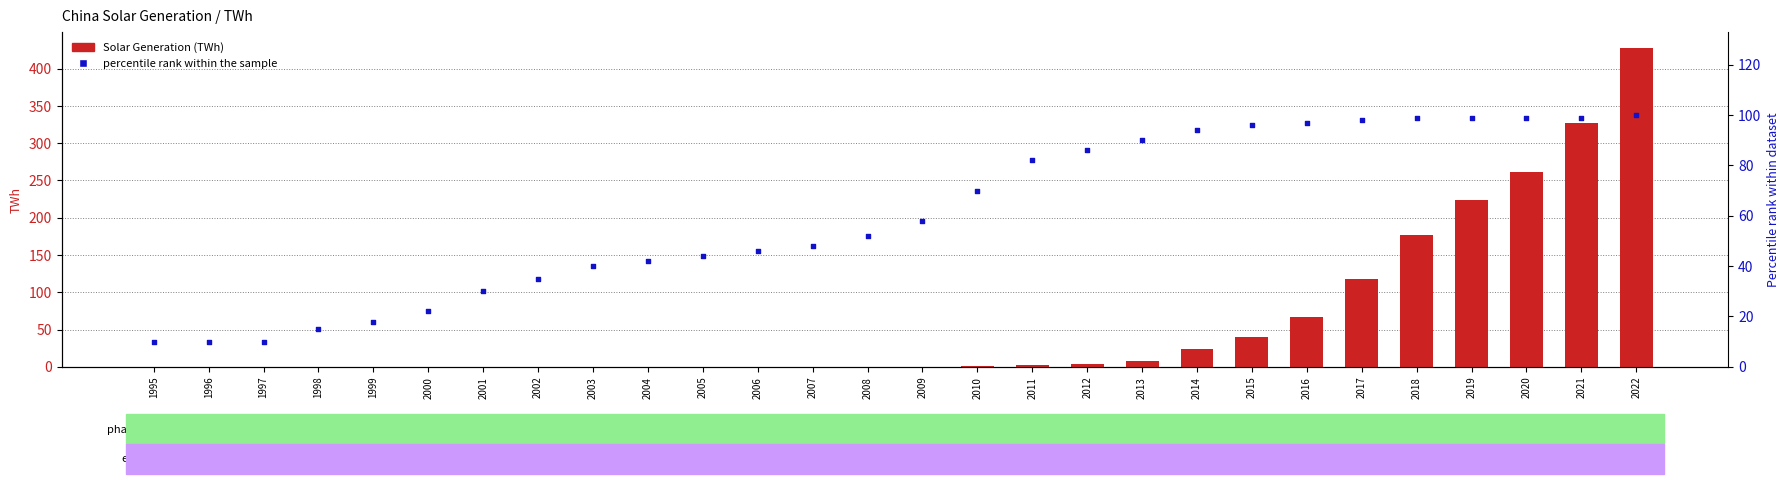

Which series has the largest Y range (max minus min)?

Solar Generation (TWh)